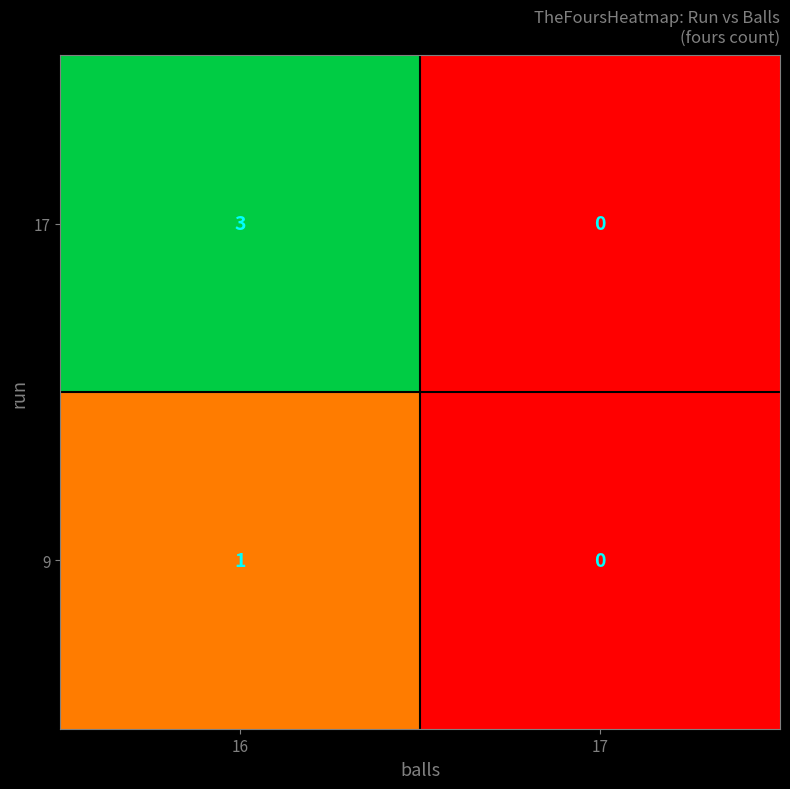

At which label does 9 reach its minimum?

17